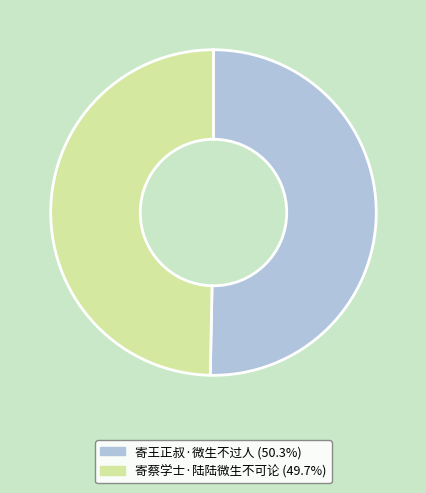

Do 寄王正叔·微生不过人 (50.3%) and 寄蔡学士·陆陆微生不可论 (49.7%) together represent more than half of the pie?

Yes